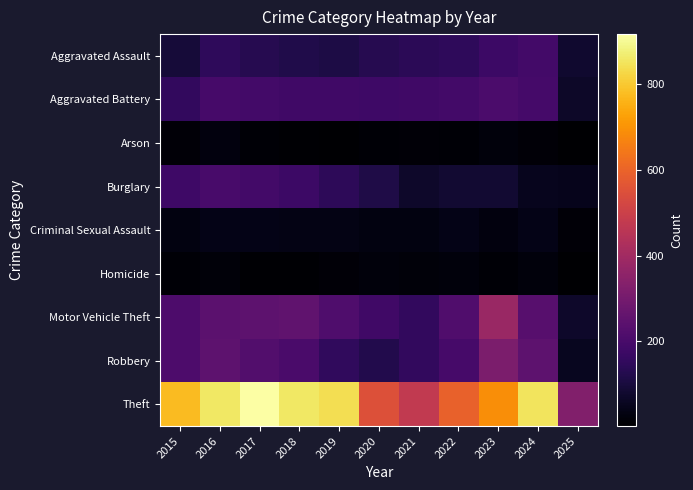

What is the spread (max minus min) of values at 2016?

840